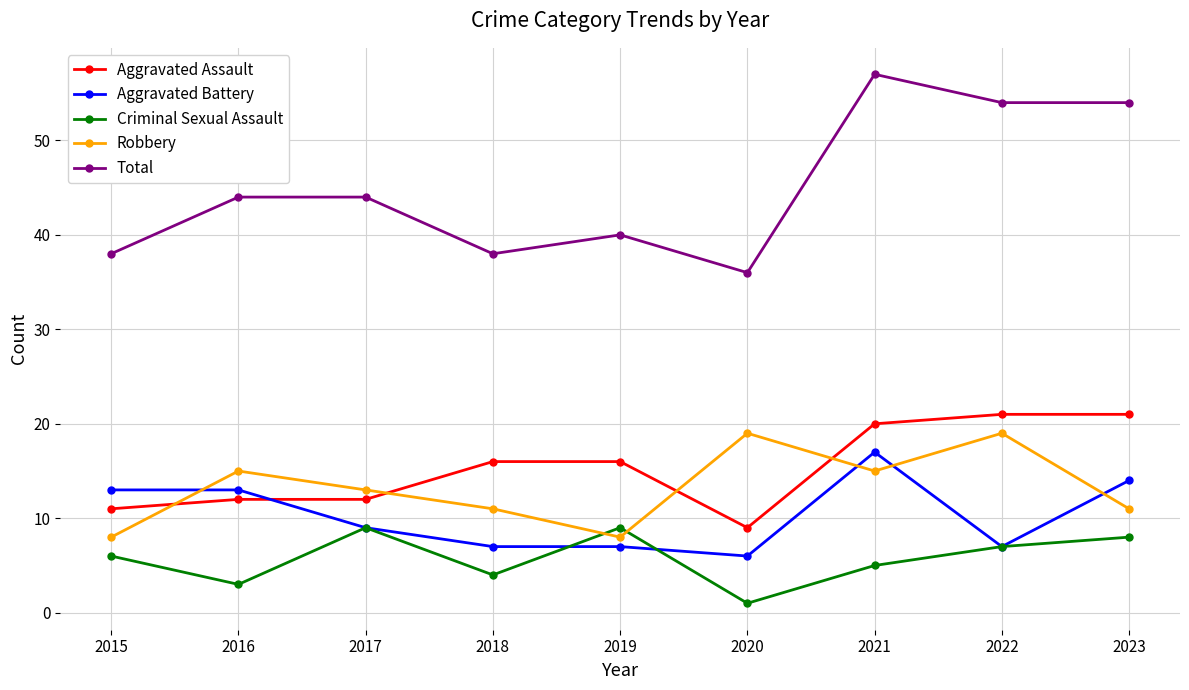

Rank the series by their maximum value, from lowest to highest.

Criminal Sexual Assault, Aggravated Battery, Robbery, Aggravated Assault, Total